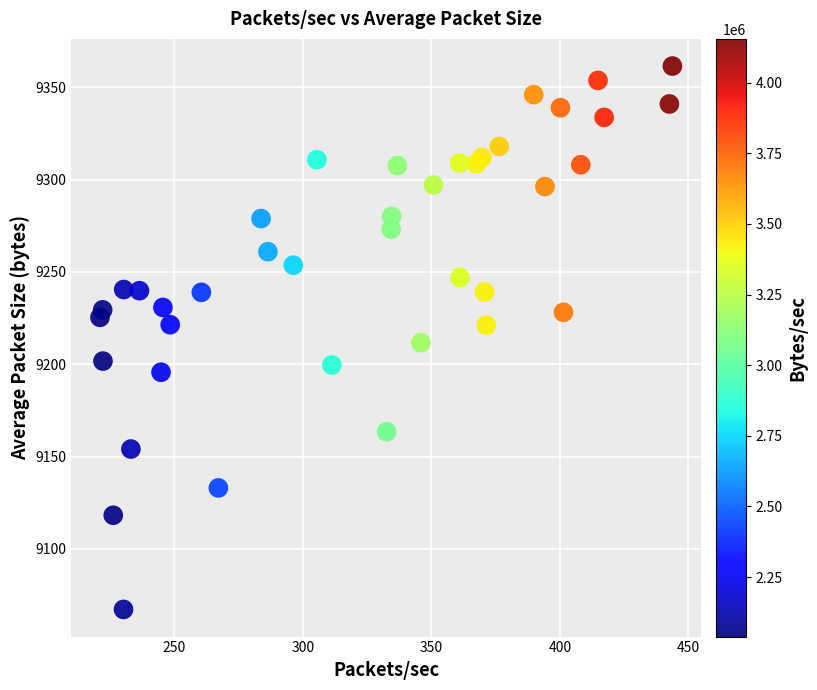

What is the range of Y values (max minus min)?

294.4